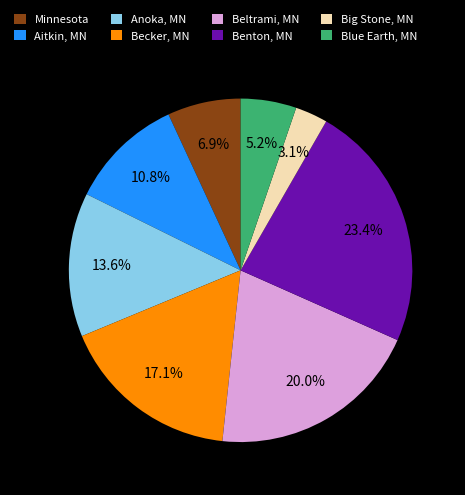

What is the smallest slice in the pie chart?

Big Stone, MN